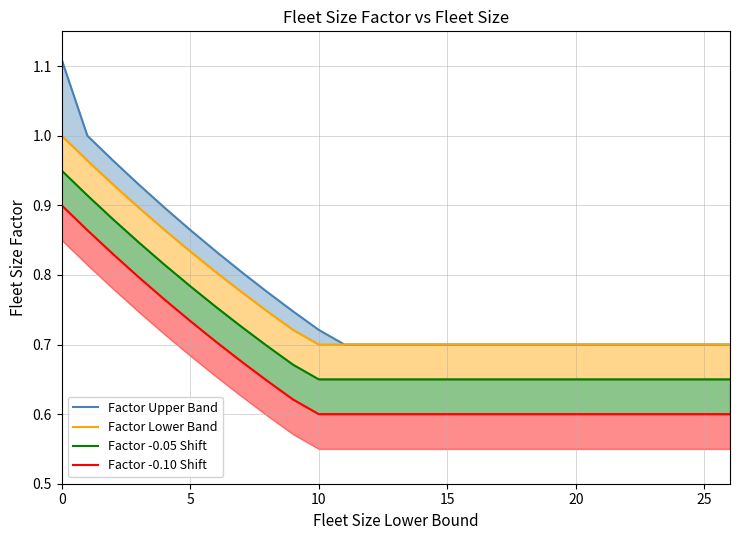

The Factor Upper Band series shows 1.2 at 5. True or false?

False